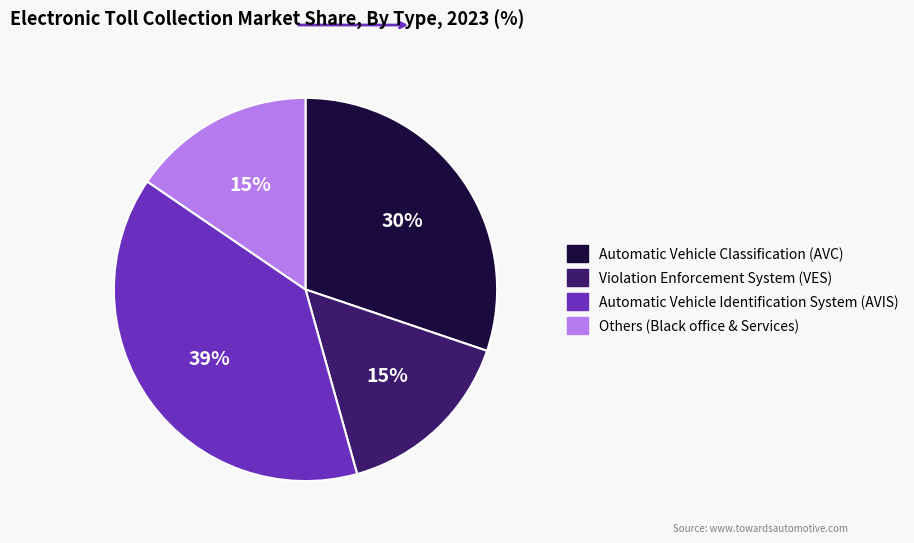

Does any single category account for the majority?

No